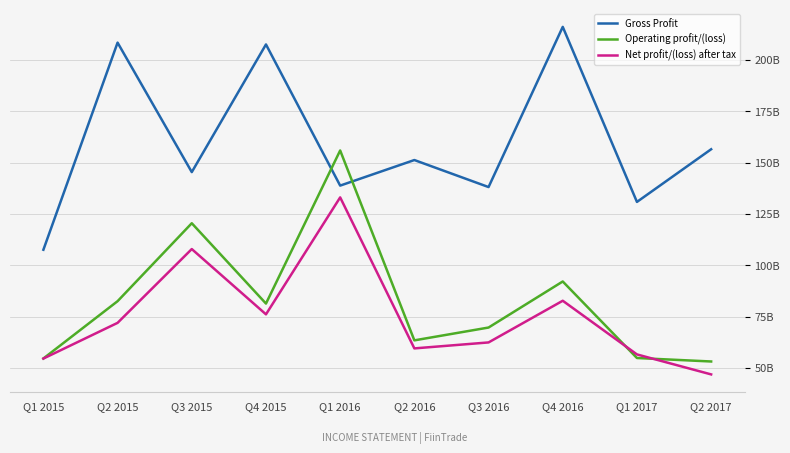

List the series in order of their peak value, highest first.

Gross Profit, Operating profit/(loss), Net profit/(loss) after tax